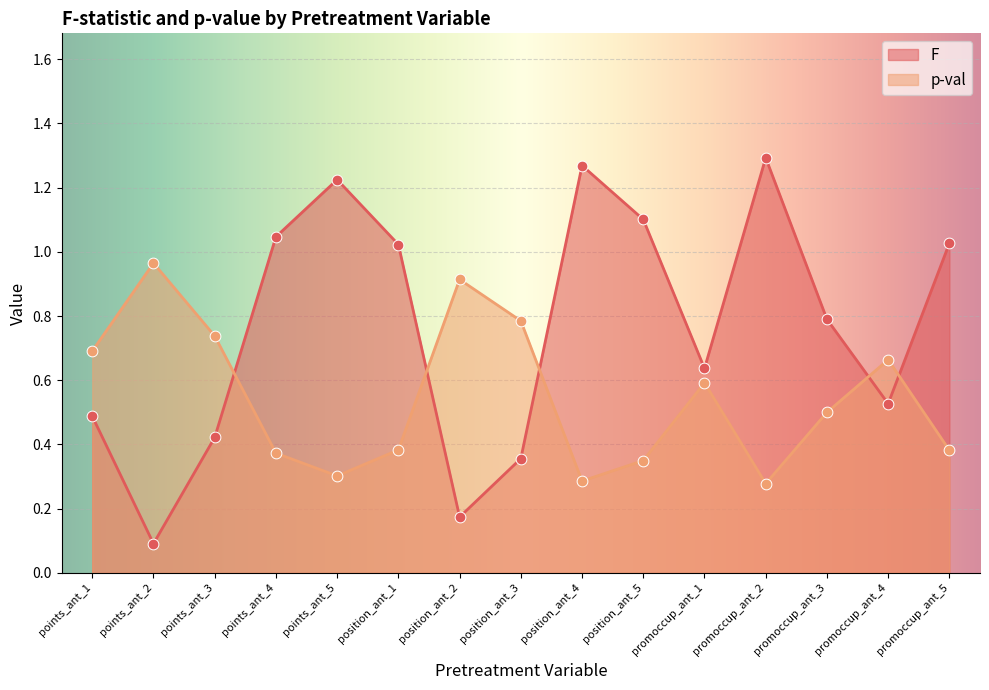

Which series contains the highest Y value?

F